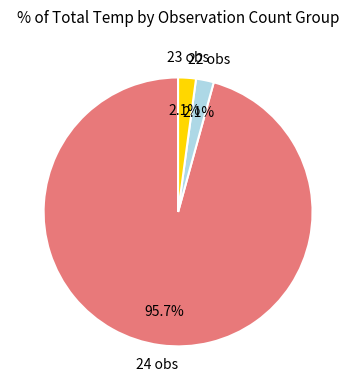

Does any single category account for the majority?

Yes